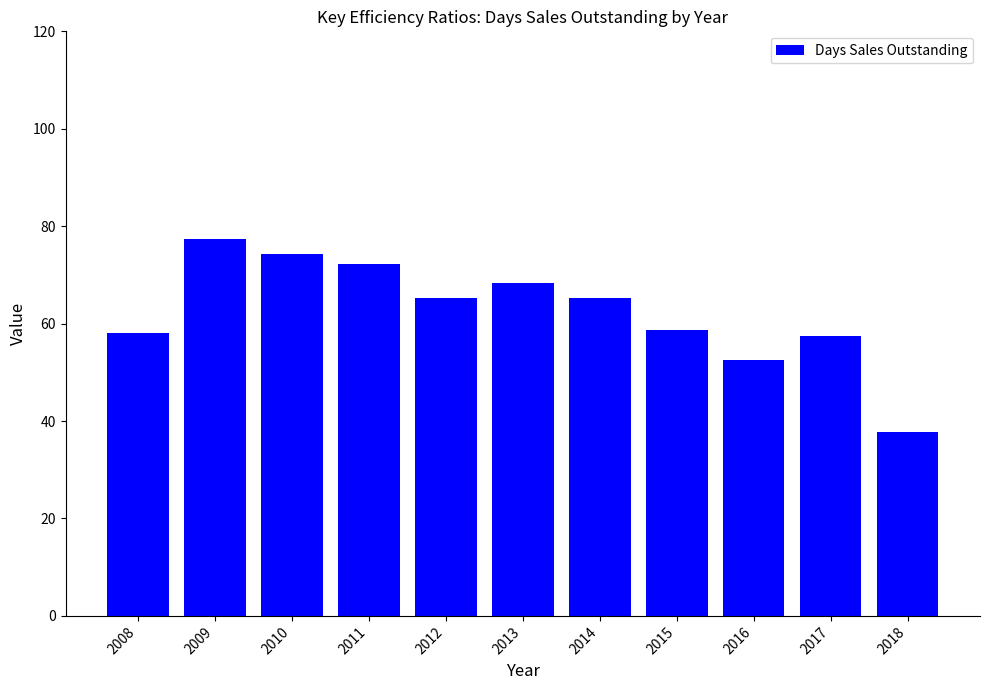

How many data points does each series have?

11